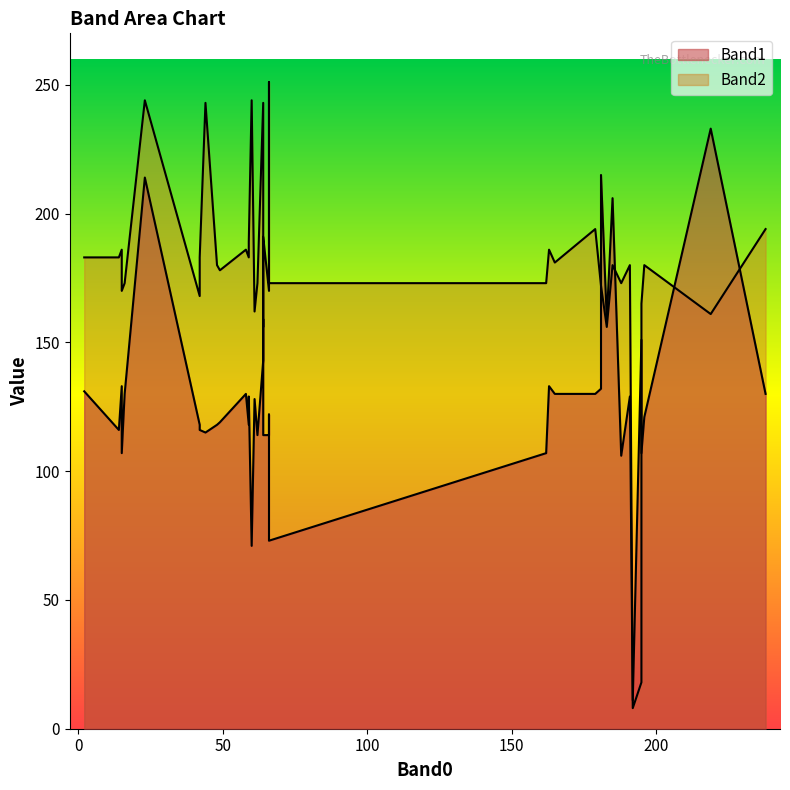

How many values in the Band2 series are below 180?

19